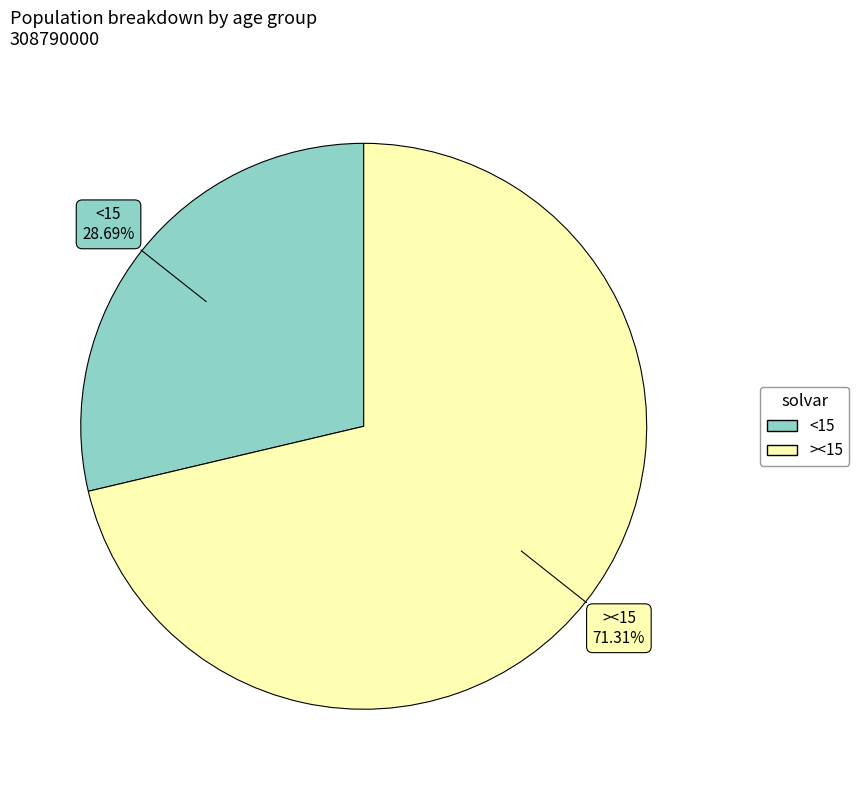

Count the number of slices in the pie.

2